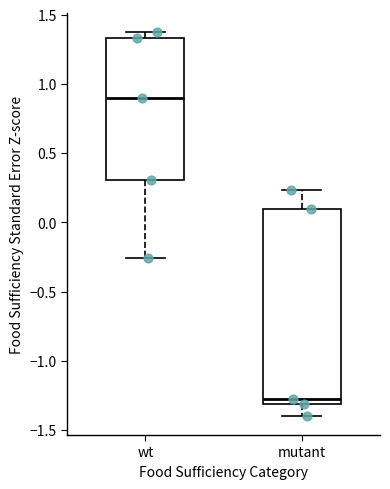

Where is the lower edge of the box for mutant on the y-axis? The values are not printed on the chart, so give them approximately, as read against the axis.

-1.30